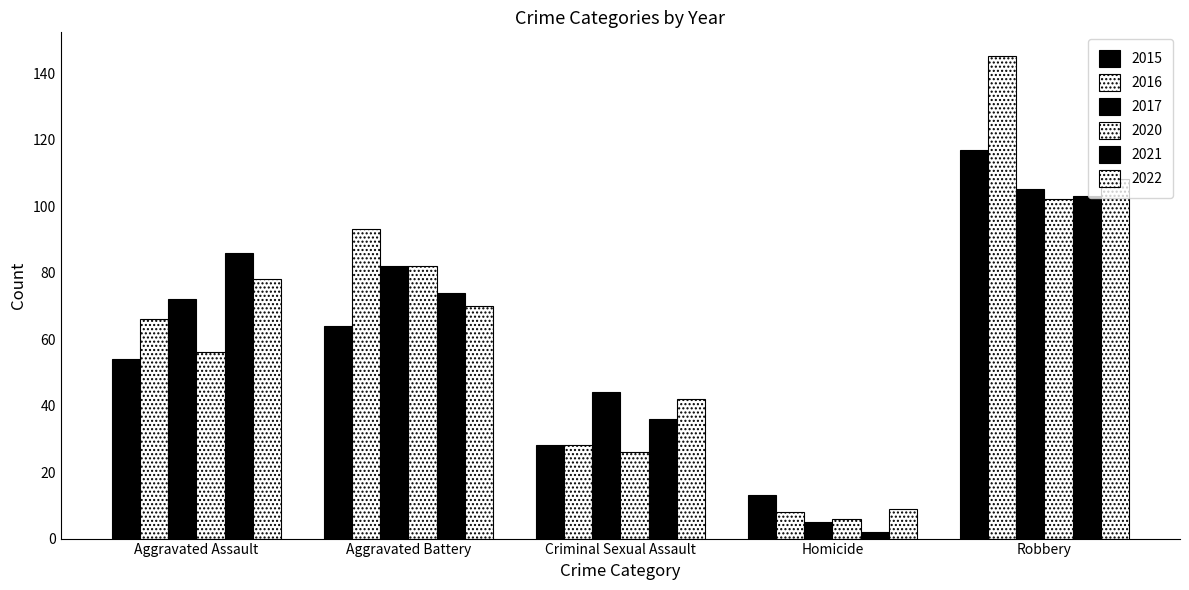

Are the bars horizontal?

No